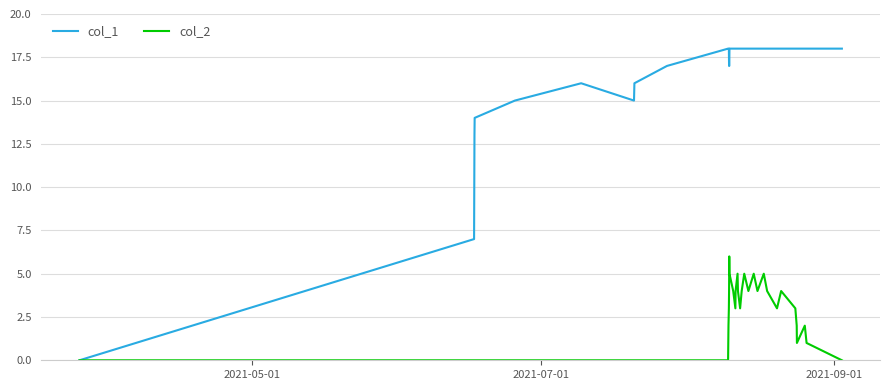

Which series has the largest range (max minus min)?

col_1